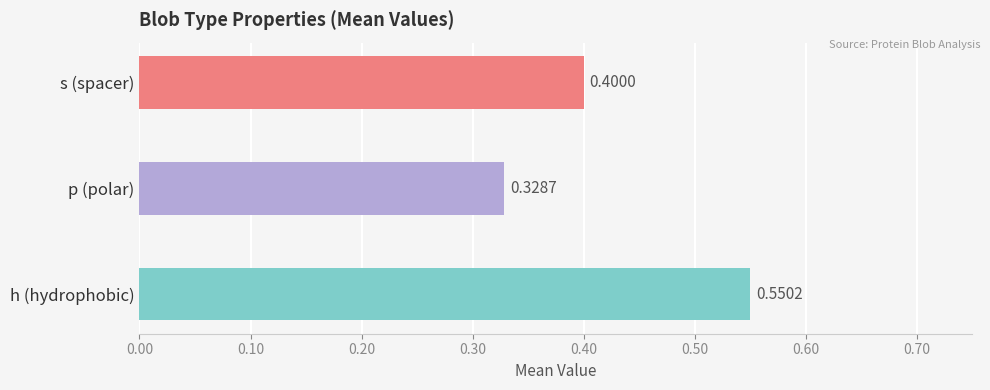

What is the difference between the second highest and minimum values?

0.1